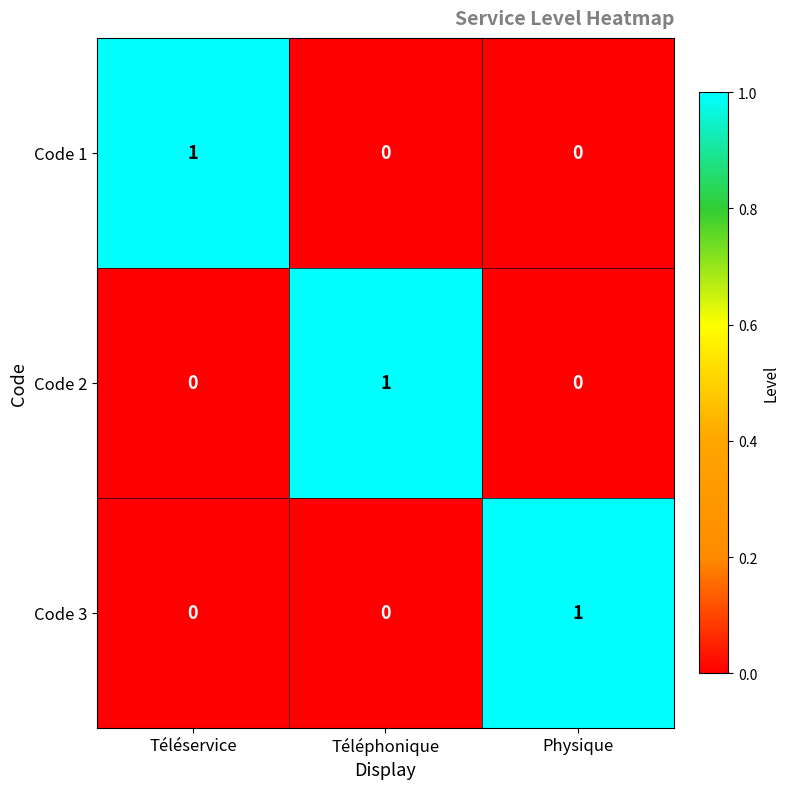

Count the Code 3 values in the range 0 to 1.

3